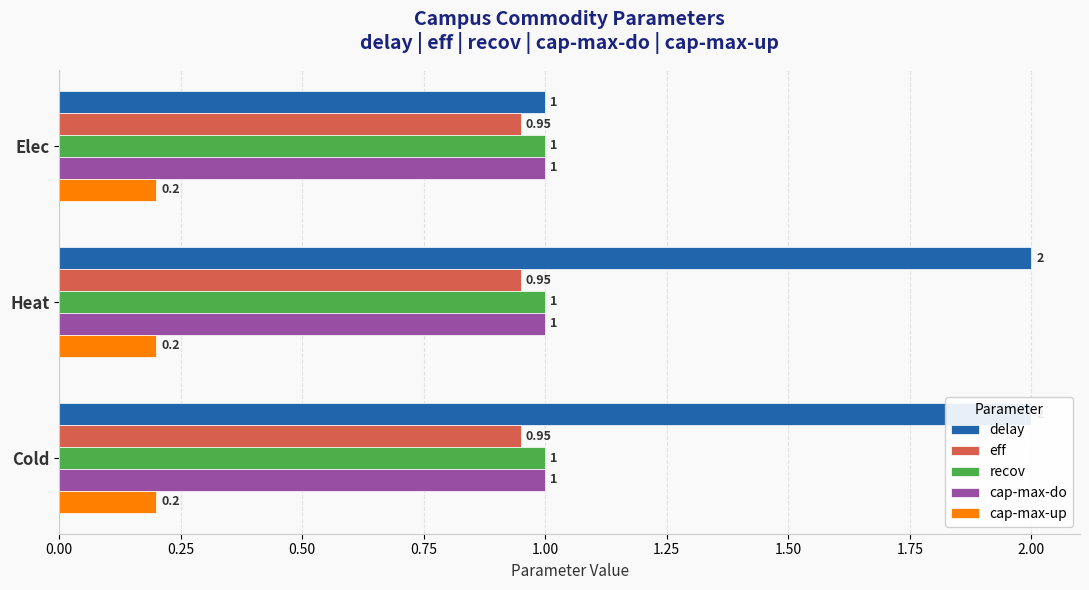

How many series are shown in this chart?

5